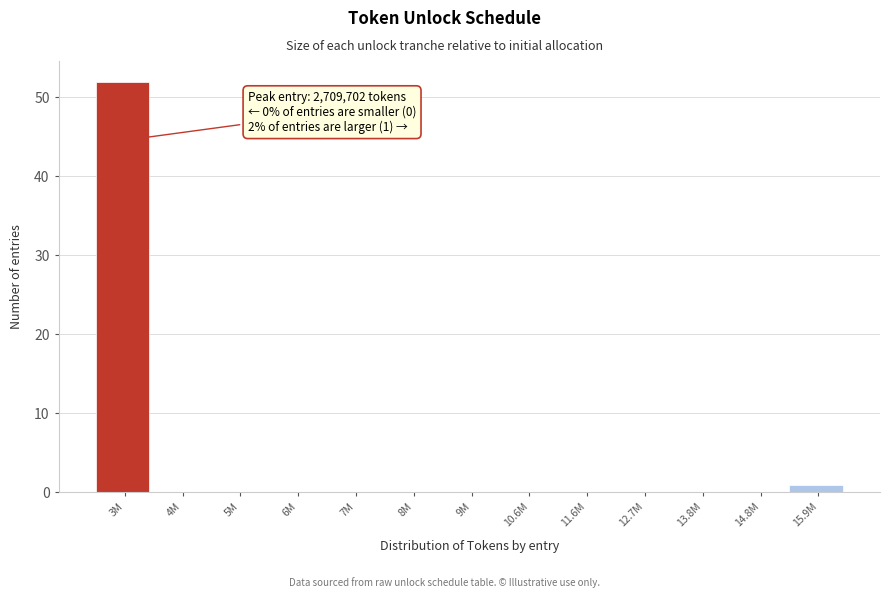

Which label corresponds to the largest value in the chart?

3M